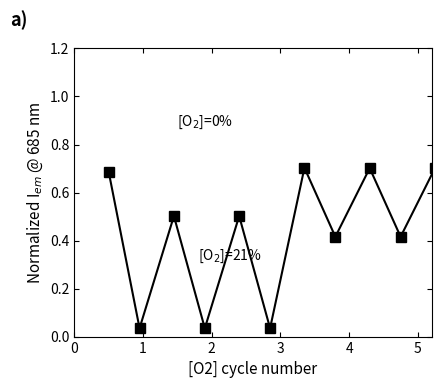

What is the sum of all values?

4.7